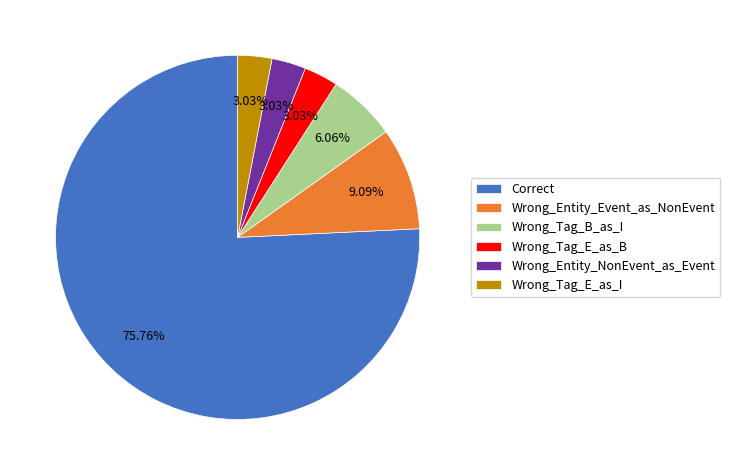

Approximately how many times larger is the value at Wrong_Tag_E_as_I compared to Wrong_Entity_NonEvent_as_Event?

1.0